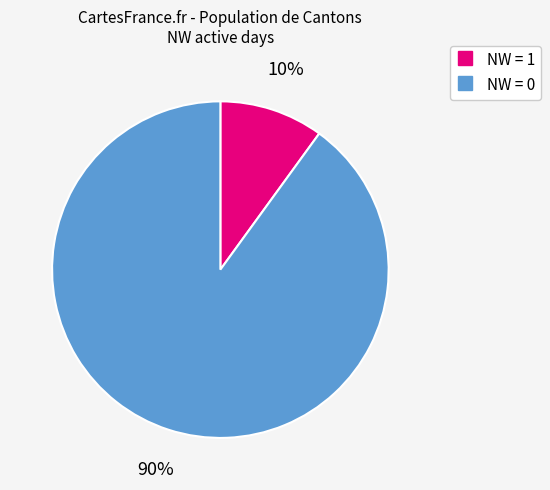

How many slices are in this pie chart?

2